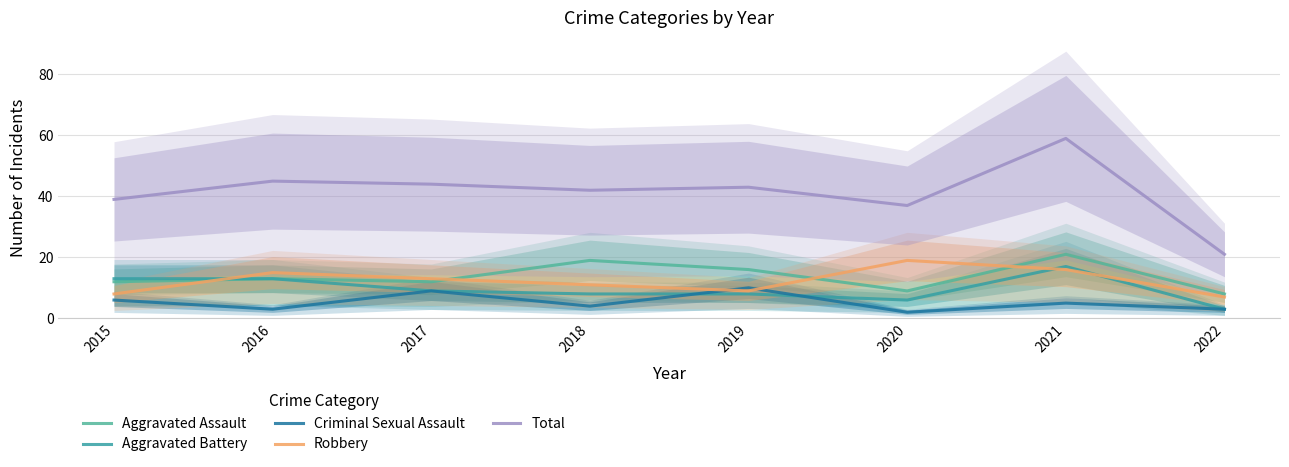

How many data points in Robbery are less than 13?

4